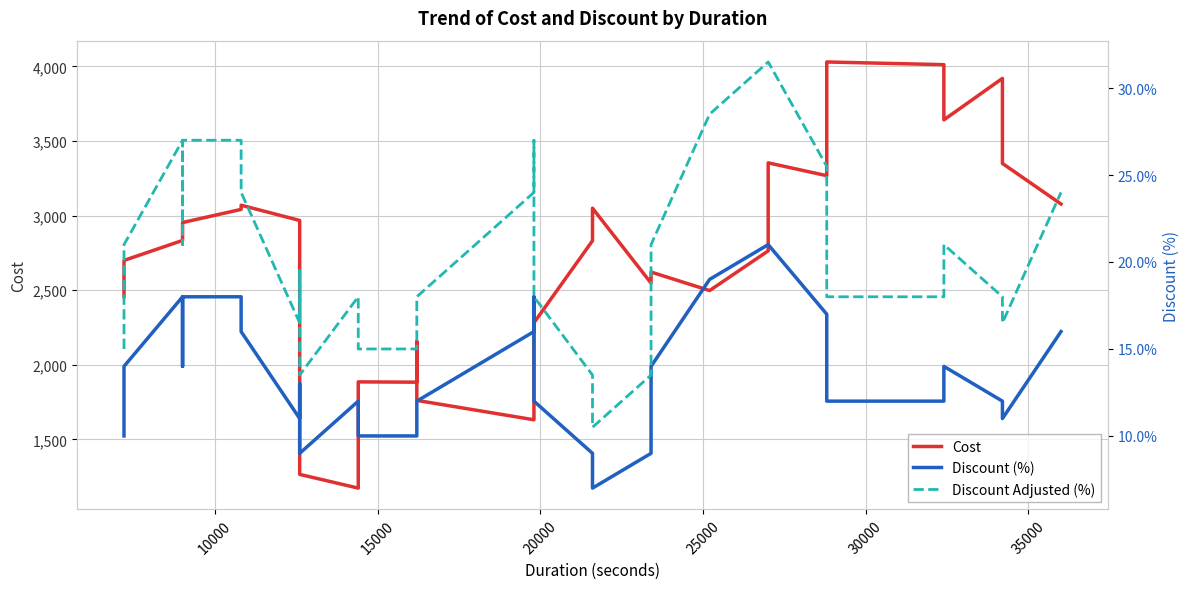

True or false: Cost has a value of 5544.3 at 33.

False